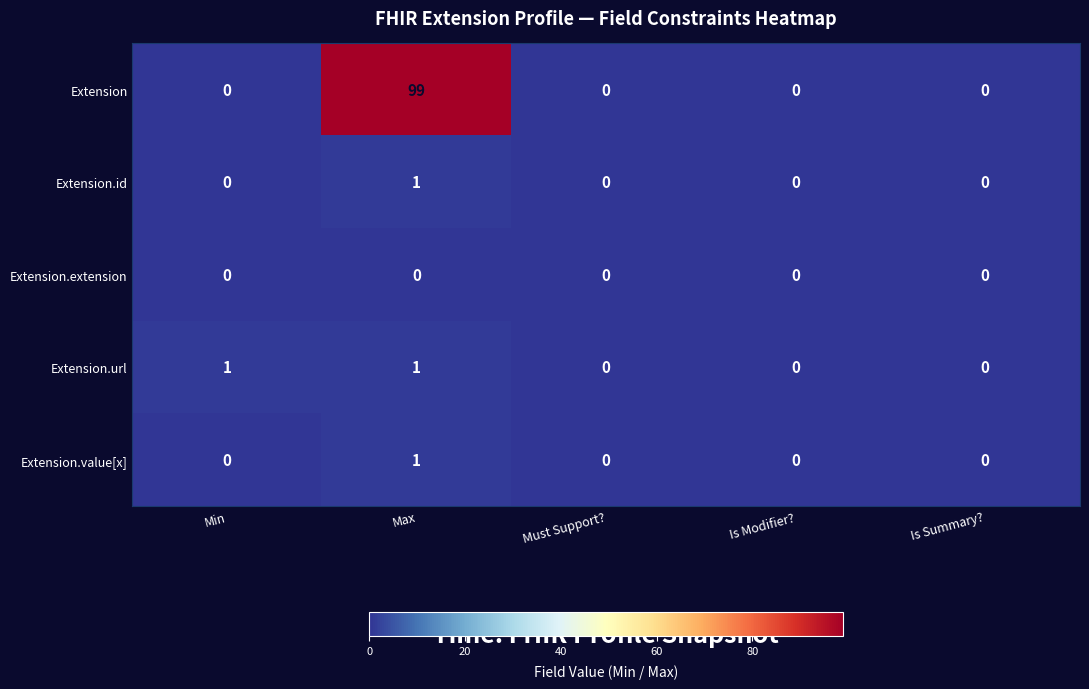

What is the maximum value shown in the chart?

99